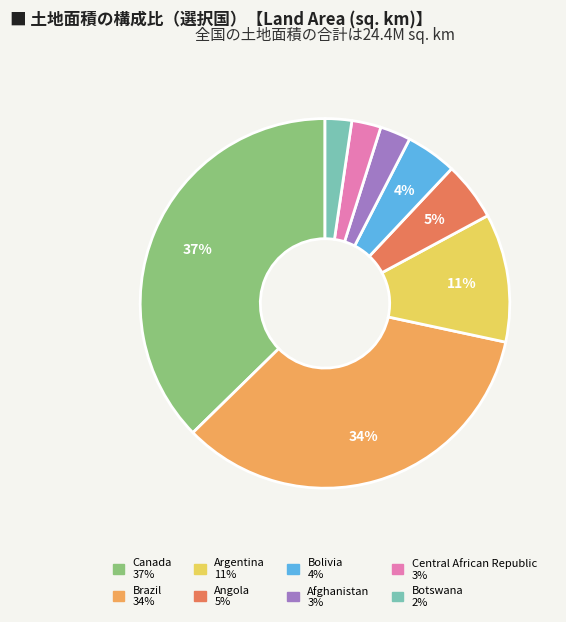

Which slice is the largest?

Canada